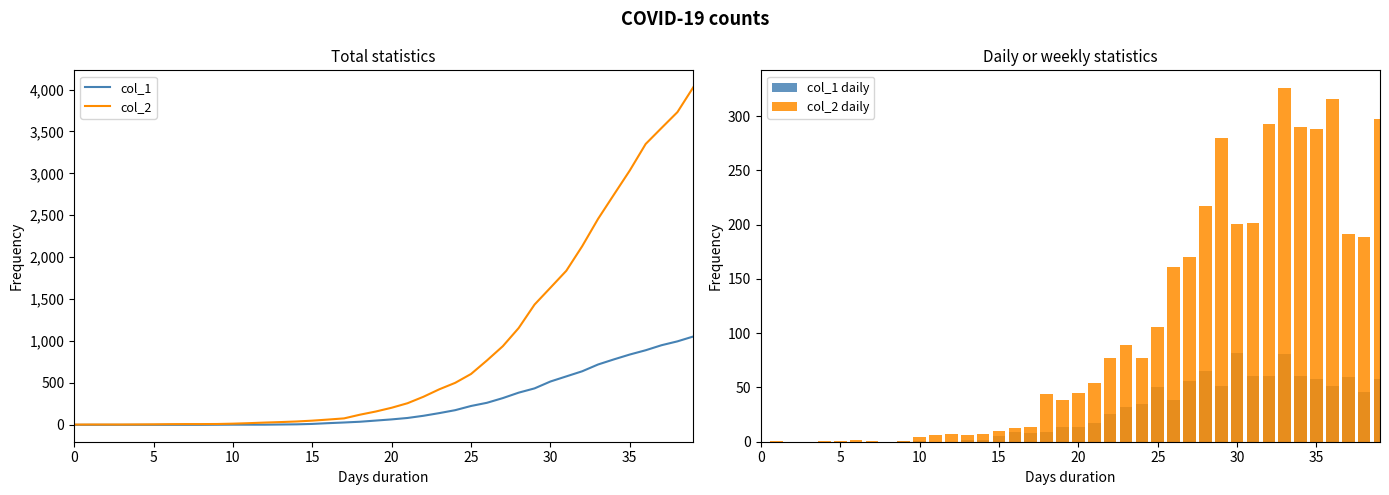

Between 24 and 15, which is larger?

24